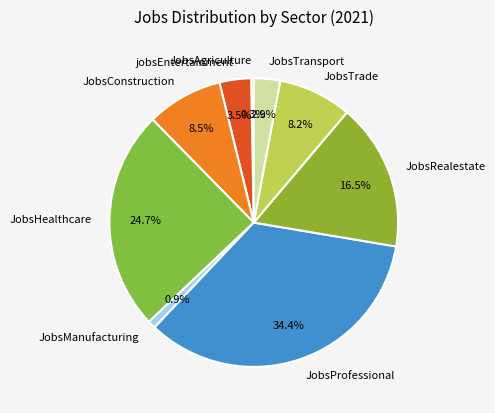

How many segments does this pie chart have?

9